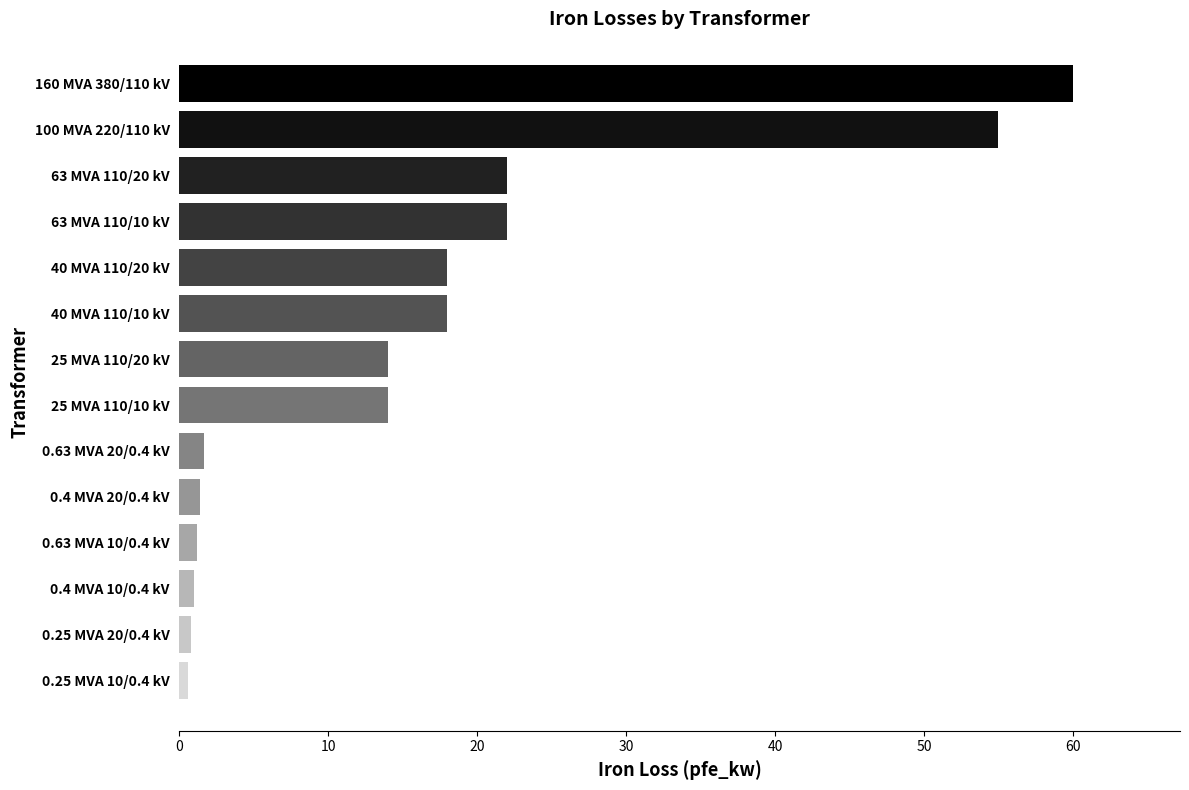

What is the average value?

16.4